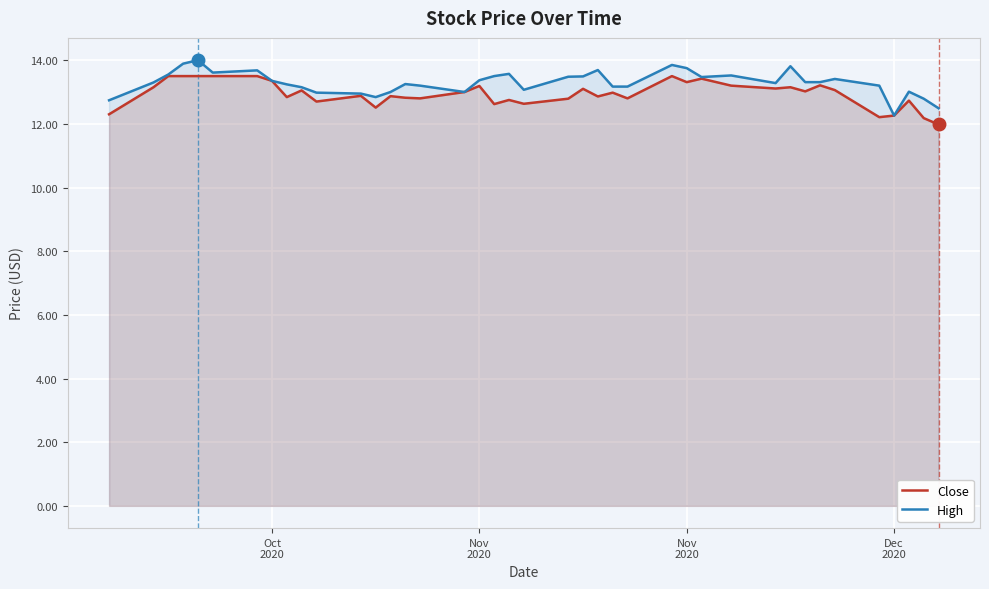

The High series shows 3.6 at 26. True or false?

False